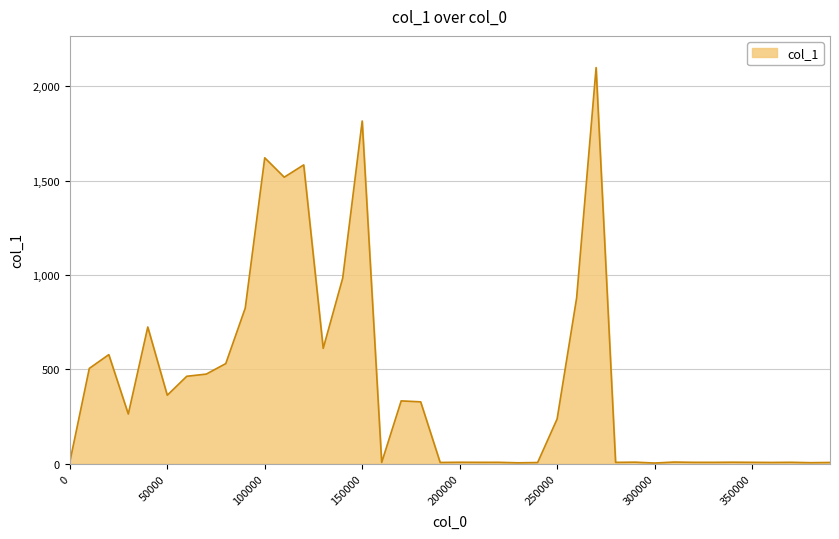

What is the maximum value shown in the chart?

2100.0